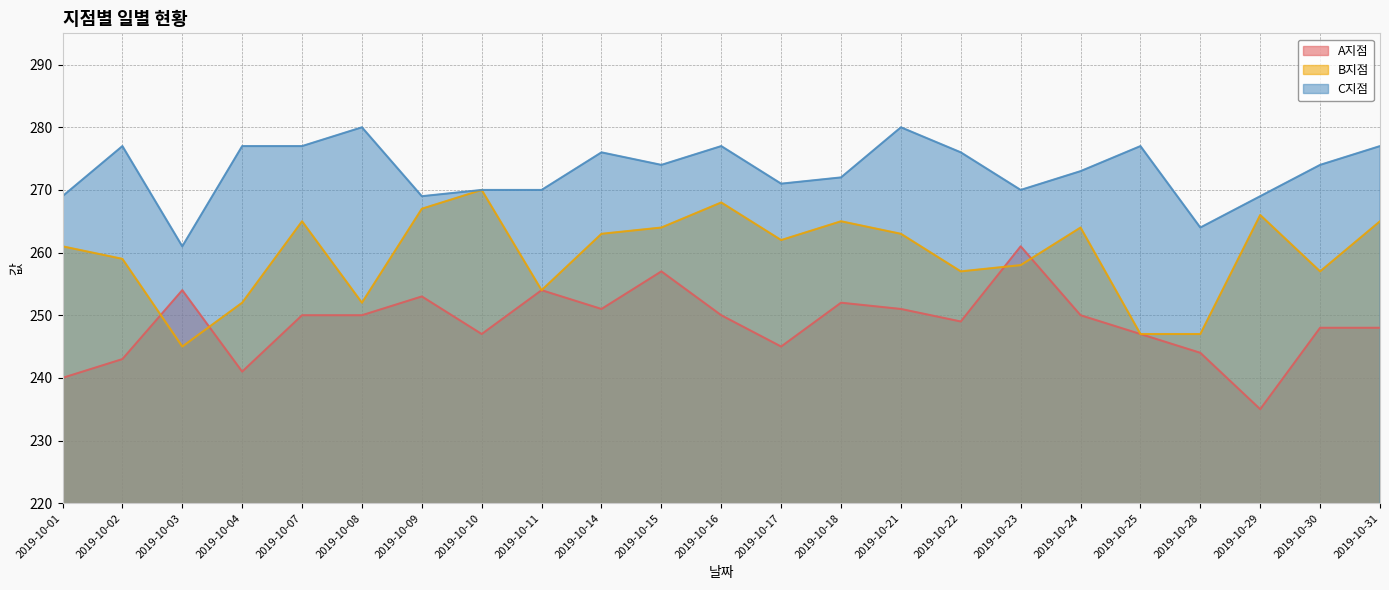

At which label does B지점 first exceed 262?

2019-10-07